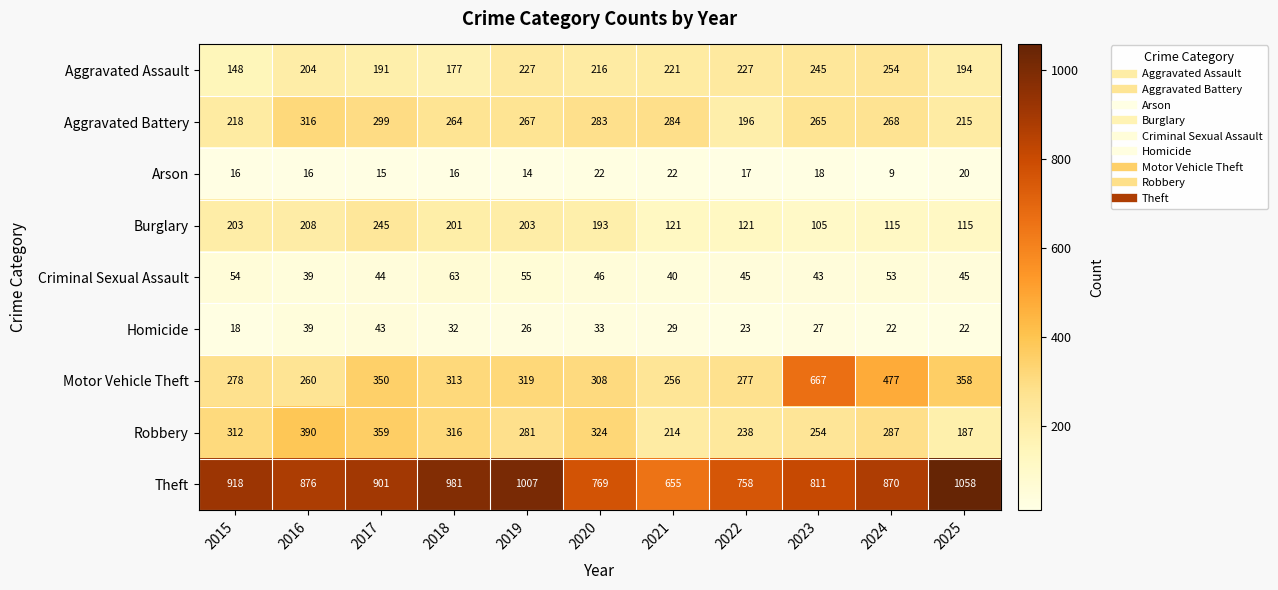

Is it true that Aggravated Assault equals 204 at 2016?

True